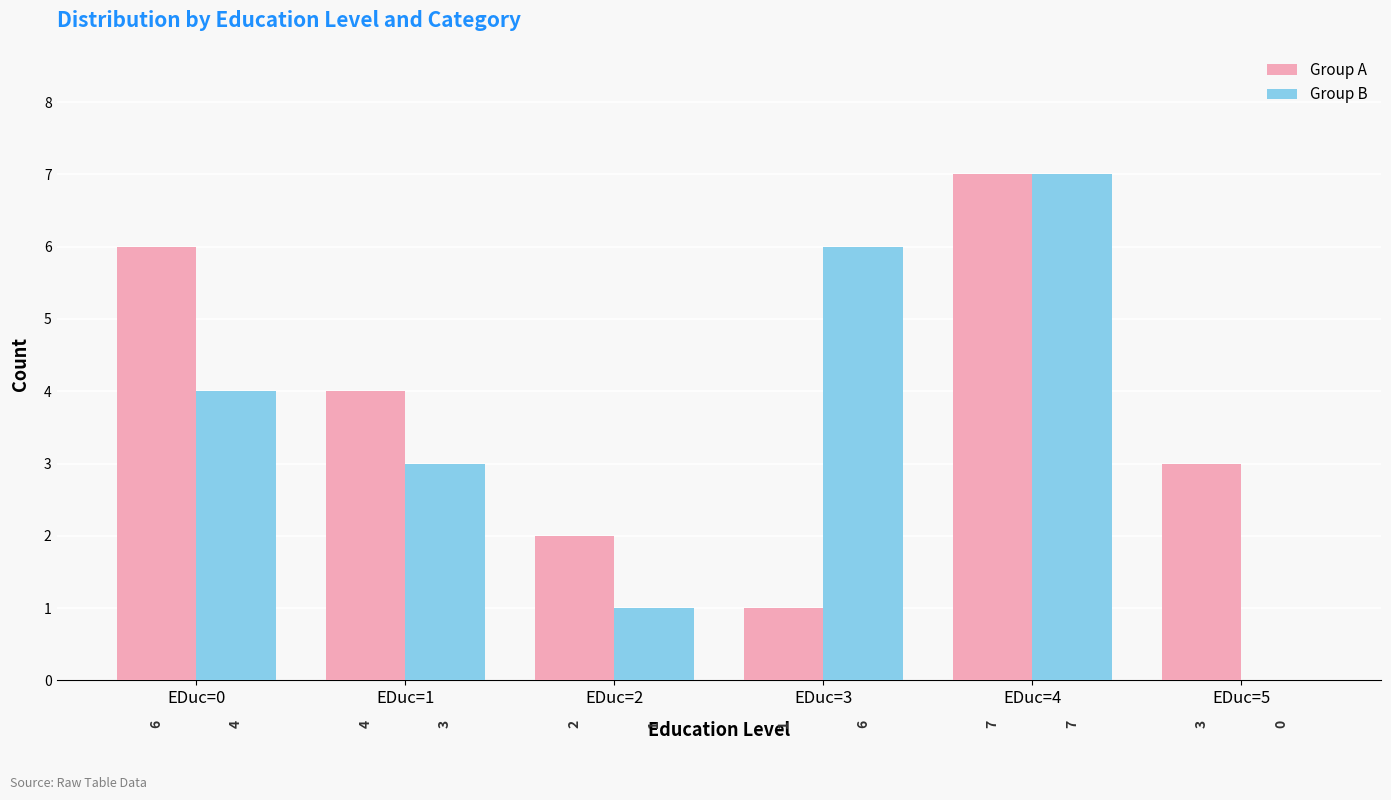

What is the sum of the Group A values at EDuc=5 and EDuc=3?

4